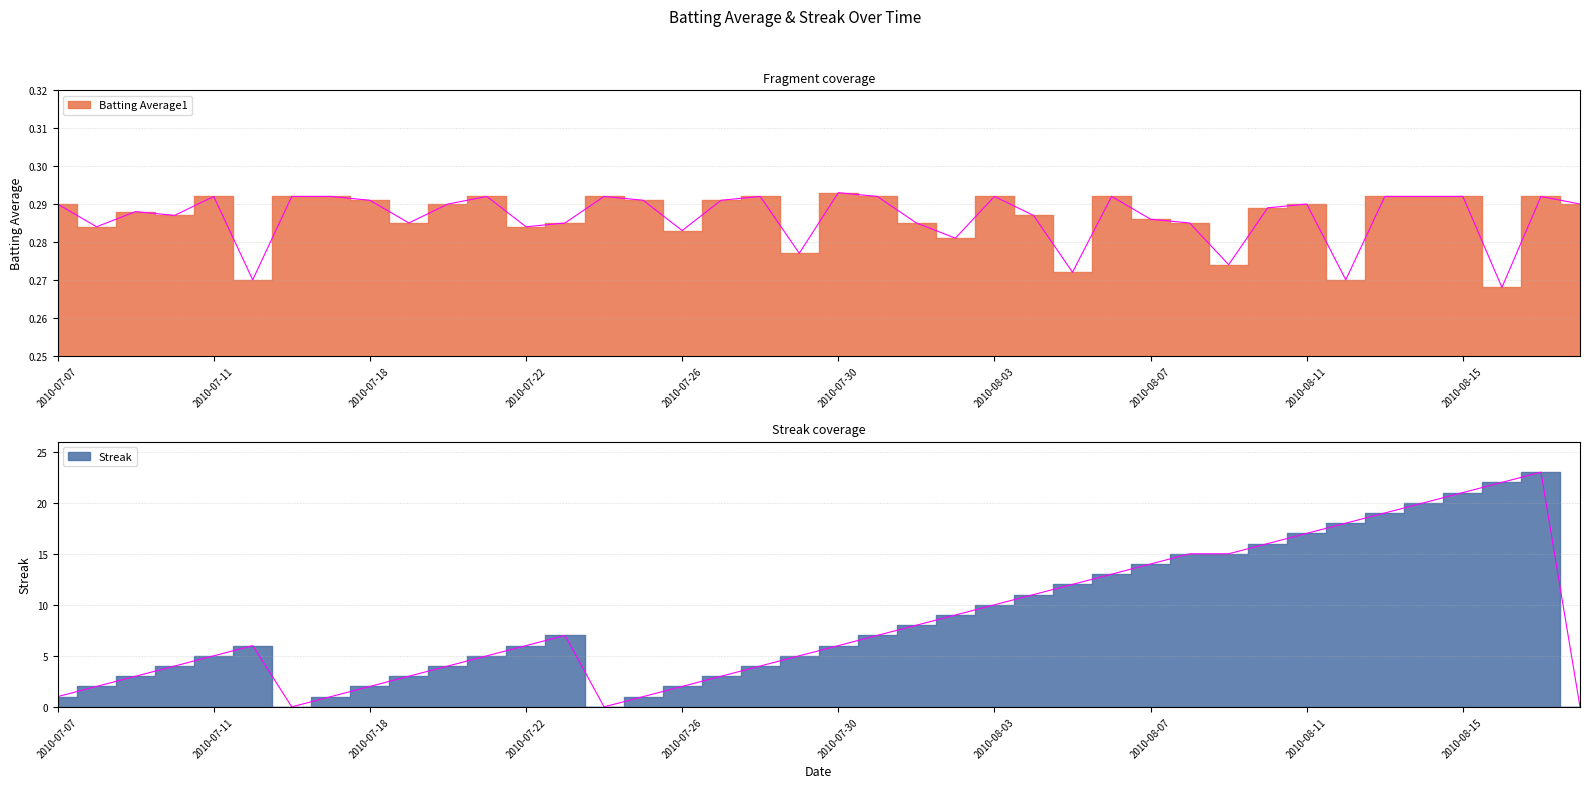

Where is the first local maximum for Batting Average1?

2010-07-09